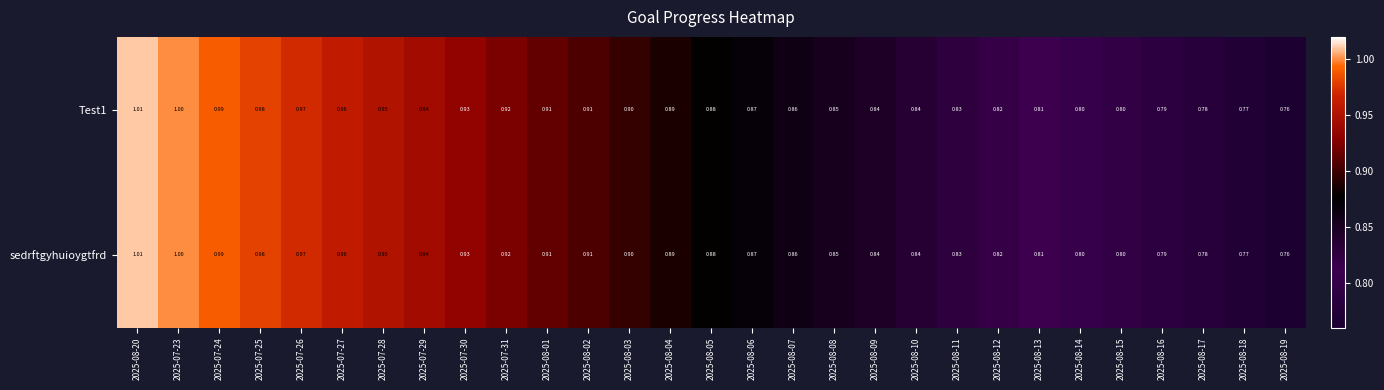

Is the value of sedrftgyhuioygtfrd at 2025-08-02 greater than the value of Test1 at 2025-08-14?

Yes